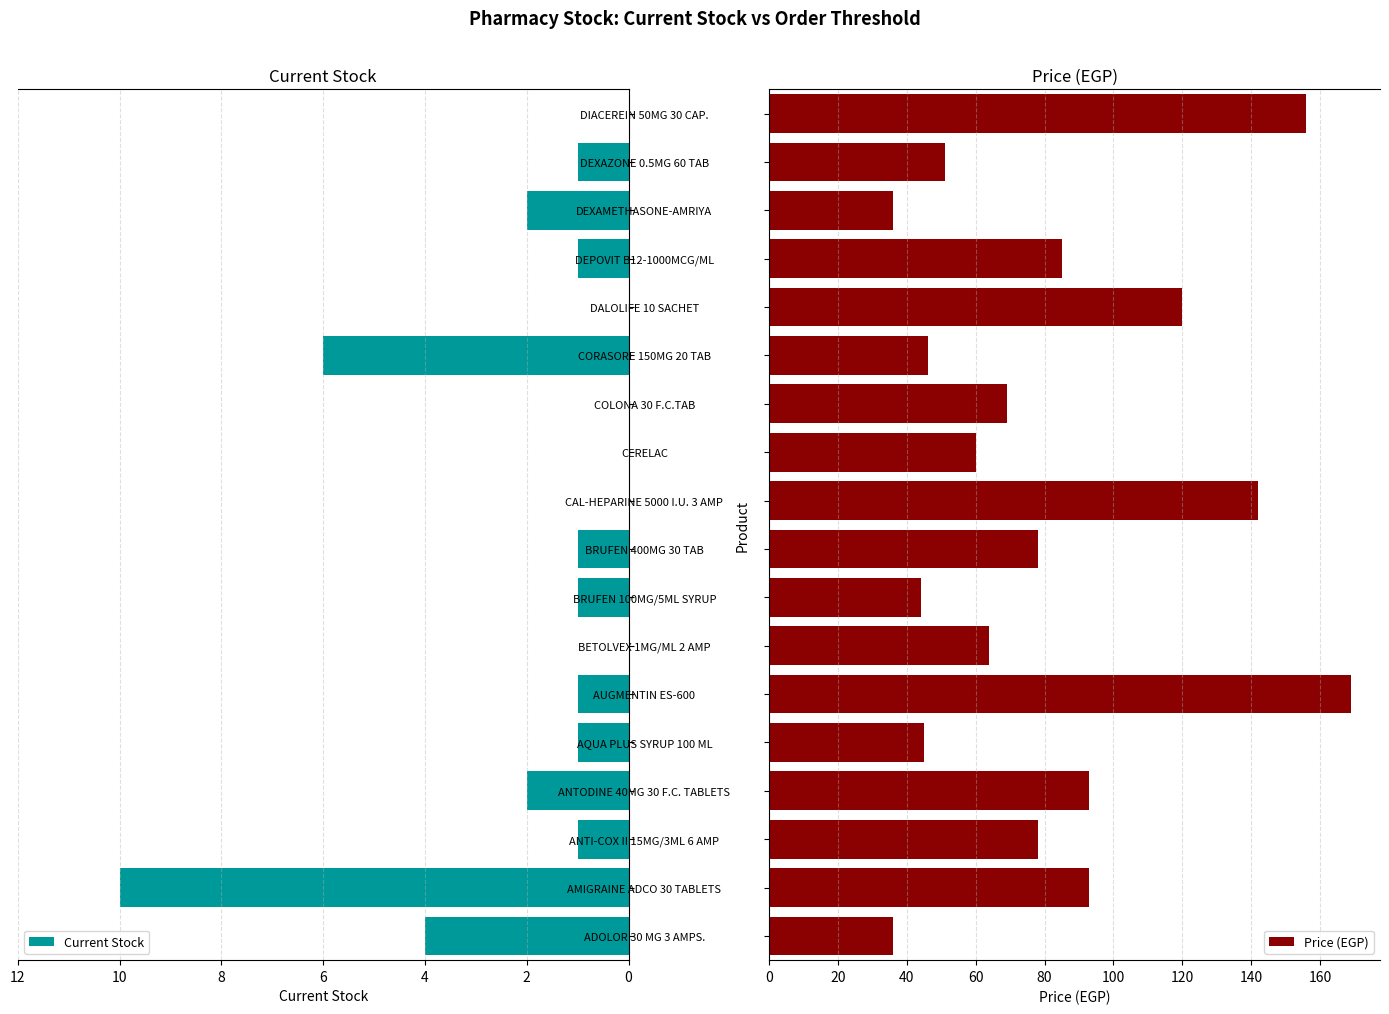

What is the maximum value for Current Stock?

10